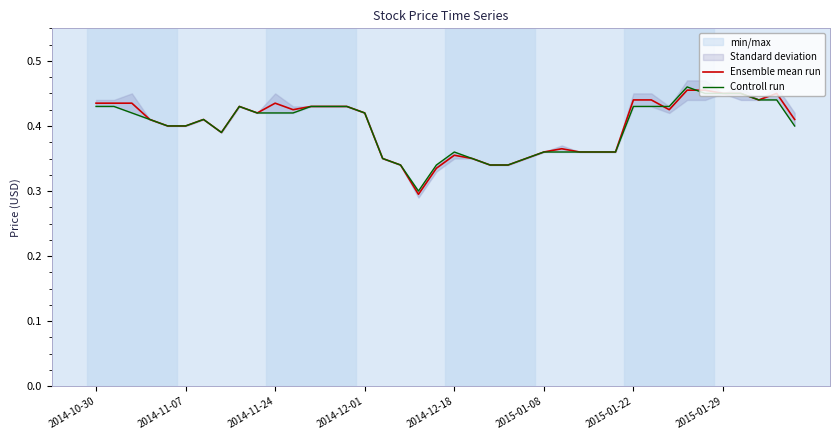

Count the Ensemble mean run values in the range 0 to 1.

40